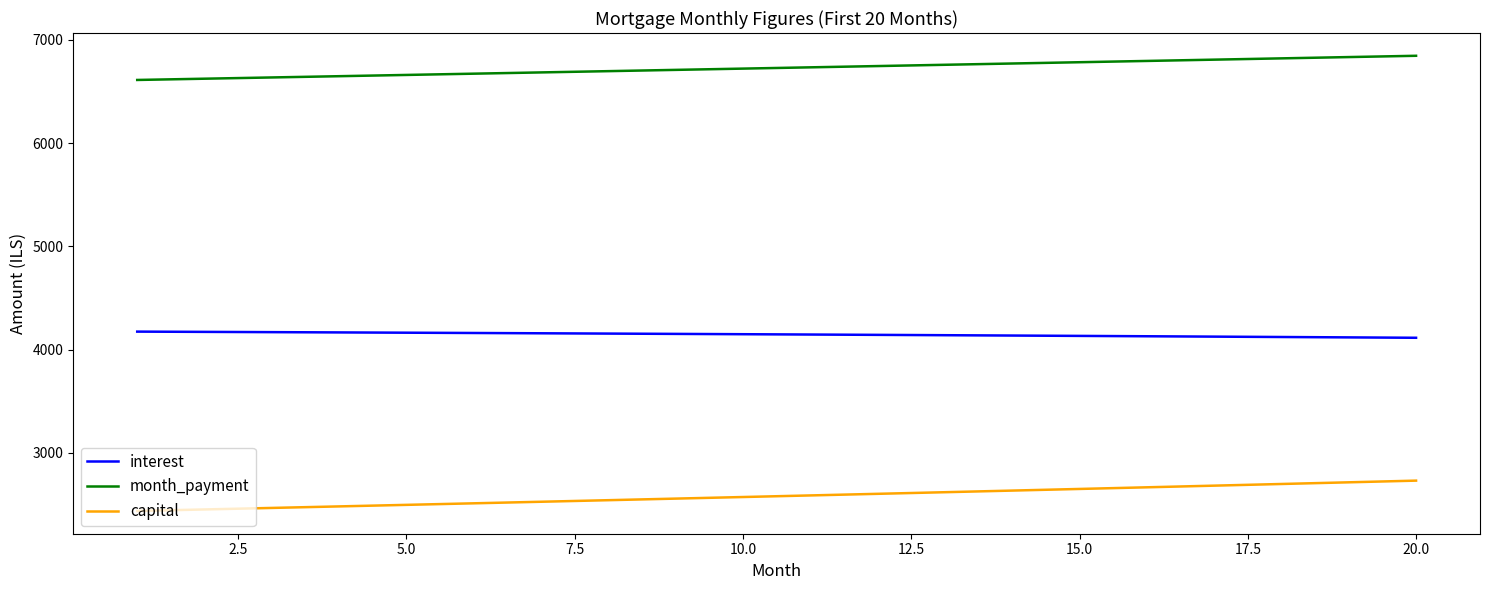

What is the maximum value for month_payment?

6845.8